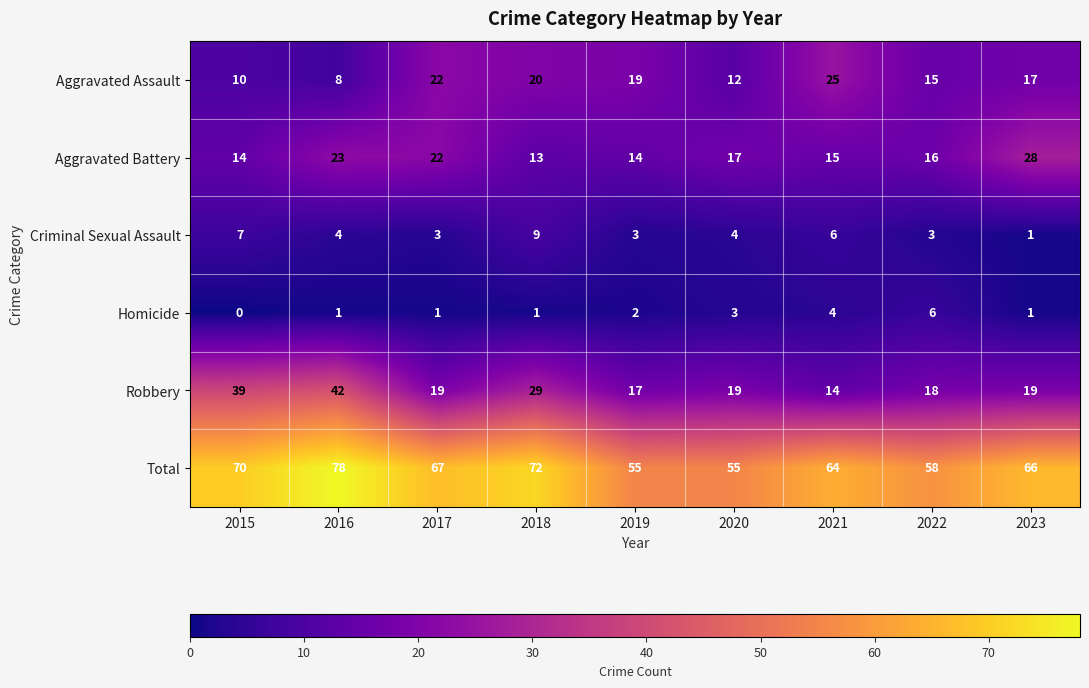

What is the approximate value of Robbery at 2018?

29